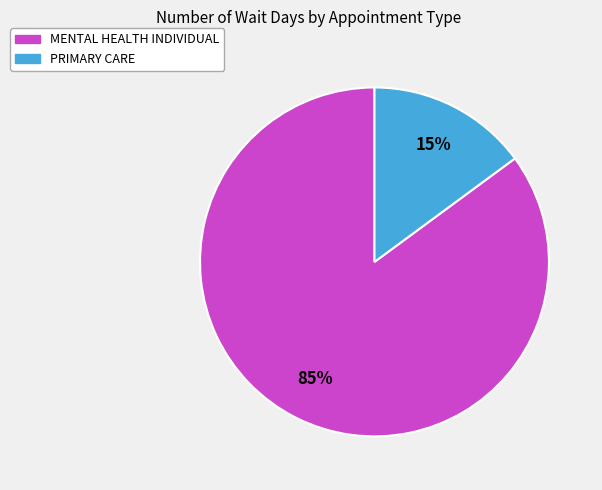

Which category has the biggest portion of the pie?

MENTAL HEALTH INDIVIDUAL